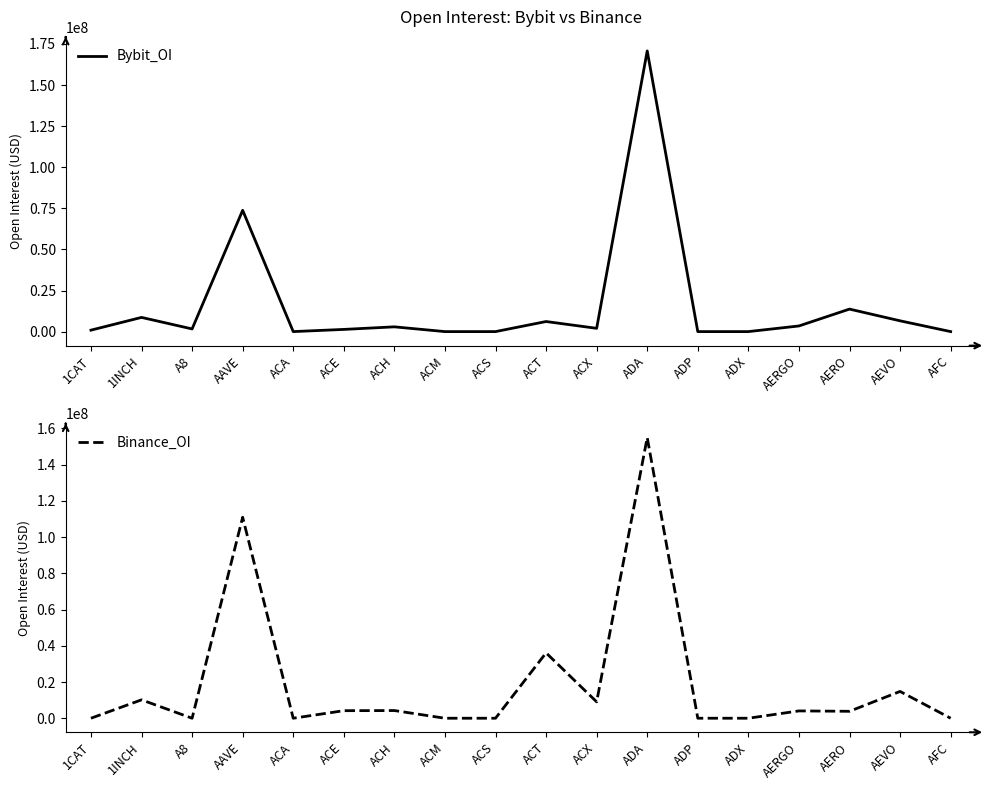

The value of Bybit_OI at AERGO is 3431307. True or false?

True